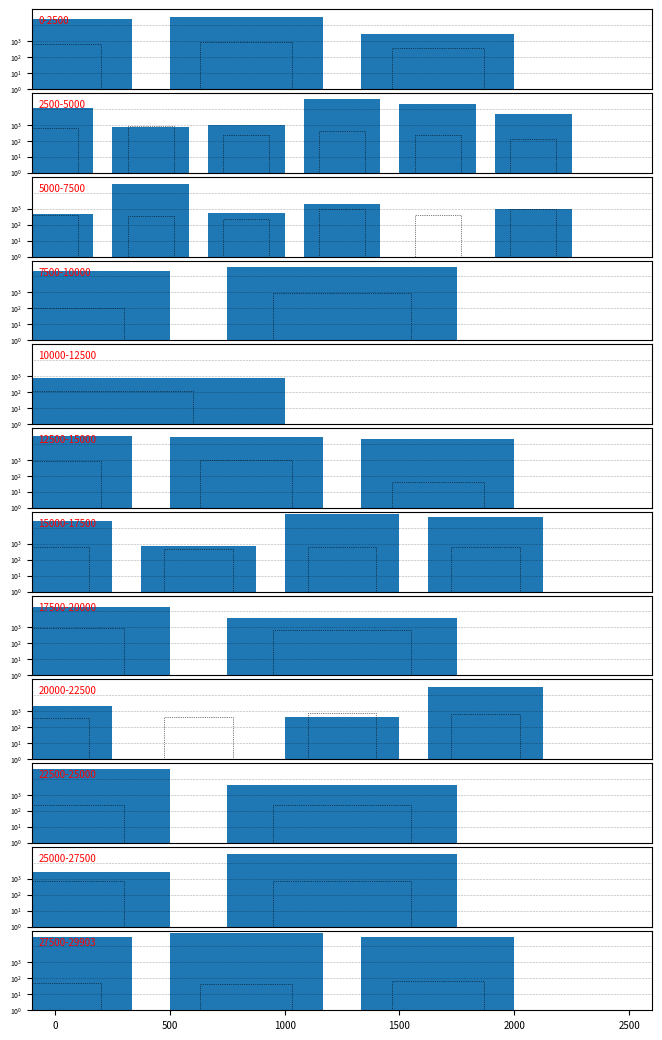

The Leve EXP series shows 12 at 500. True or false?

False